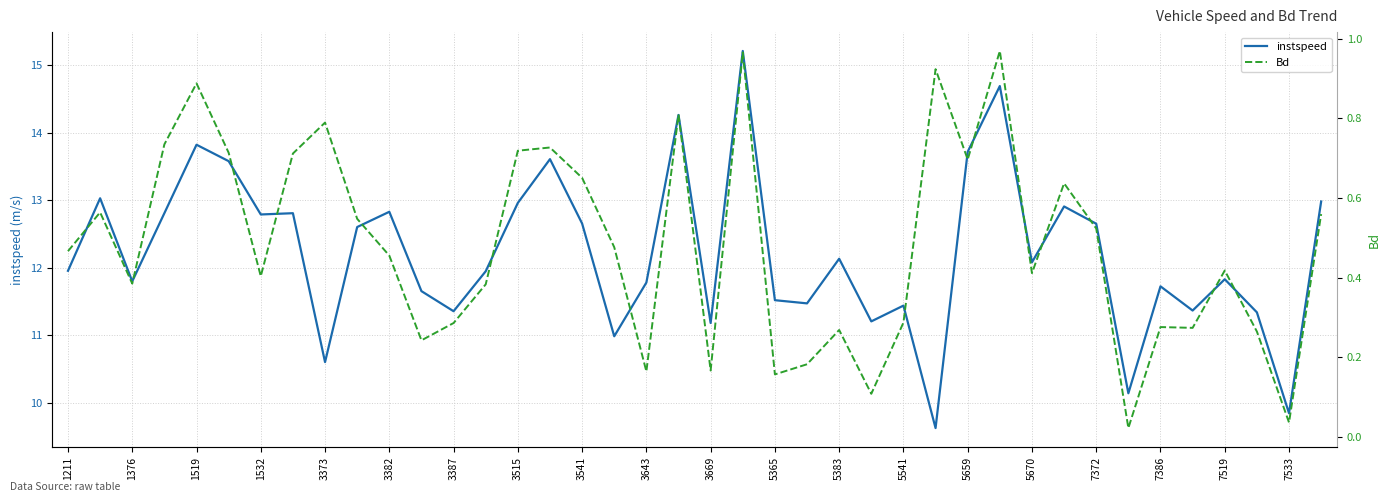

Which series has the largest range (max minus min)?

instspeed